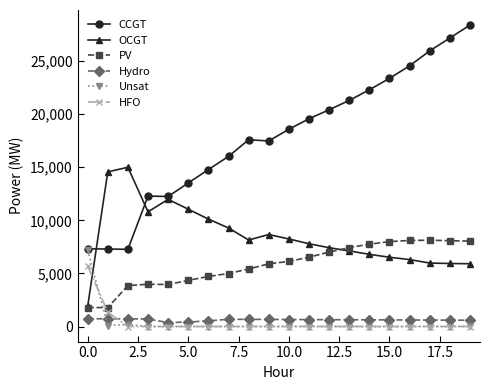

True or false: Hydro has more than 0 interior local peaks.

True